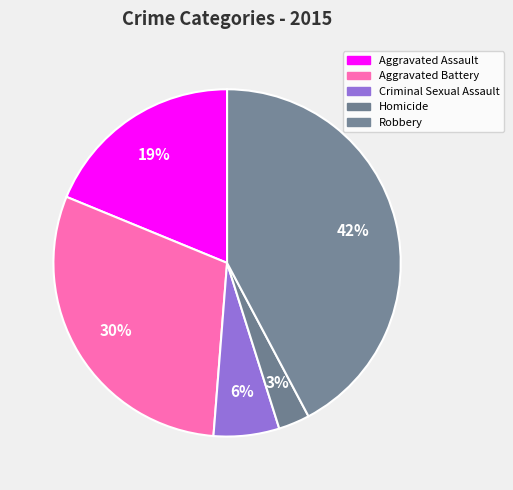

The Criminal Sexual Assault slice represents 6% of the pie. True or false?

True